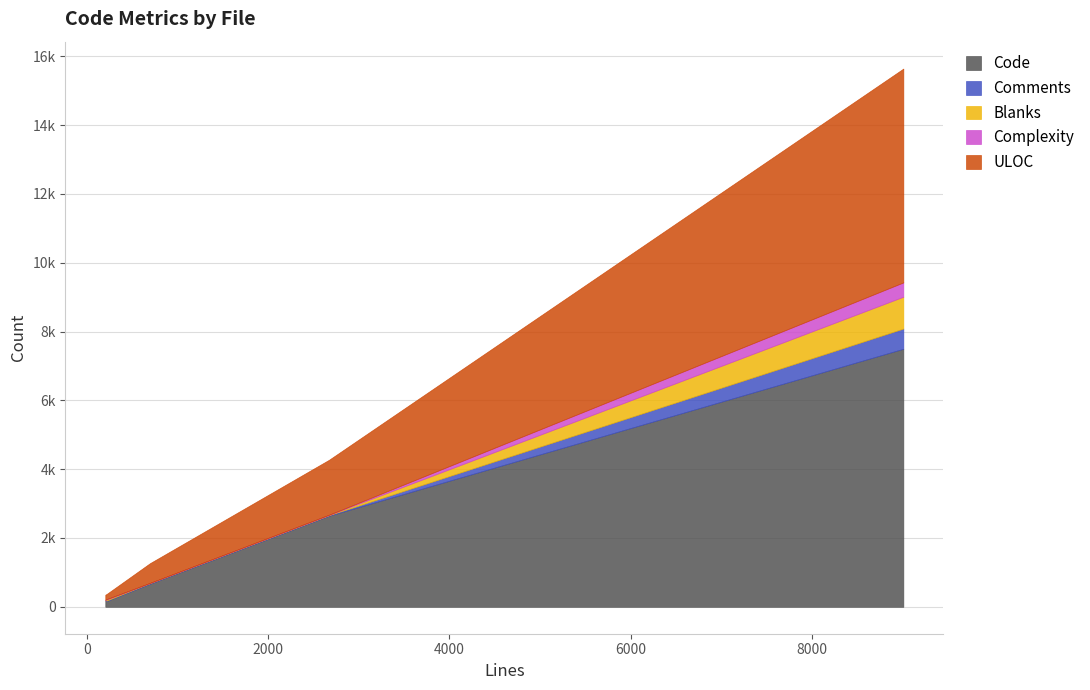

Reading left to right, list all the values displayed in this chart.

Code: test_multiarray.py=7499	test_memmap.py=169	test_io.py=2647	f2py2e.py=673	__init__.py=185
Comments: test_multiarray.py=587	test_memmap.py=13	test_io.py=16	f2py2e.py=17	__init__.py=5
Blanks: test_multiarray.py=925	test_memmap.py=33	test_io.py=7	f2py2e.py=3	__init__.py=10
Complexity: test_multiarray.py=416	test_memmap.py=8	test_io.py=5	f2py2e.py=0	__init__.py=5
ULOC: test_multiarray.py=6214	test_memmap.py=151	test_io.py=1598	f2py2e.py=575	__init__.py=147